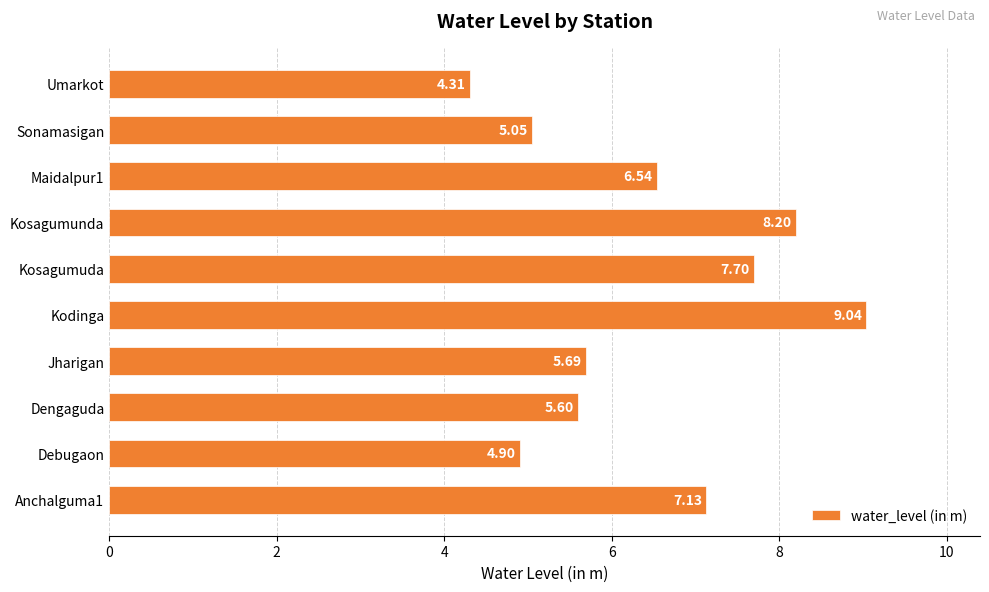

What is the difference between the values at Debugaon and Jharigan?

0.8